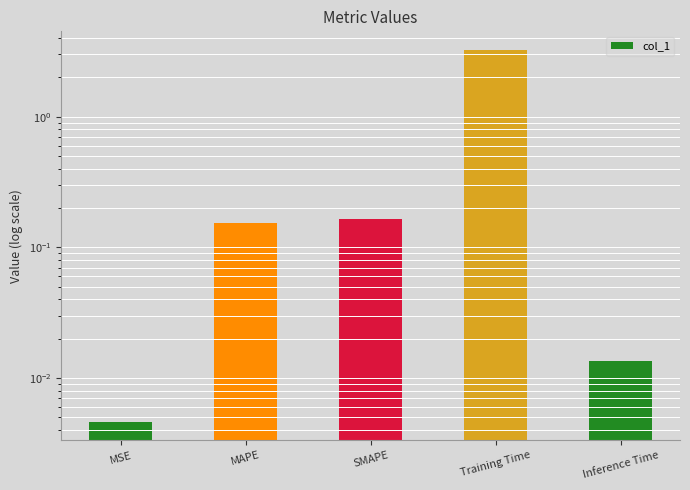

What is the label of the 1st bar from the left?

MSE